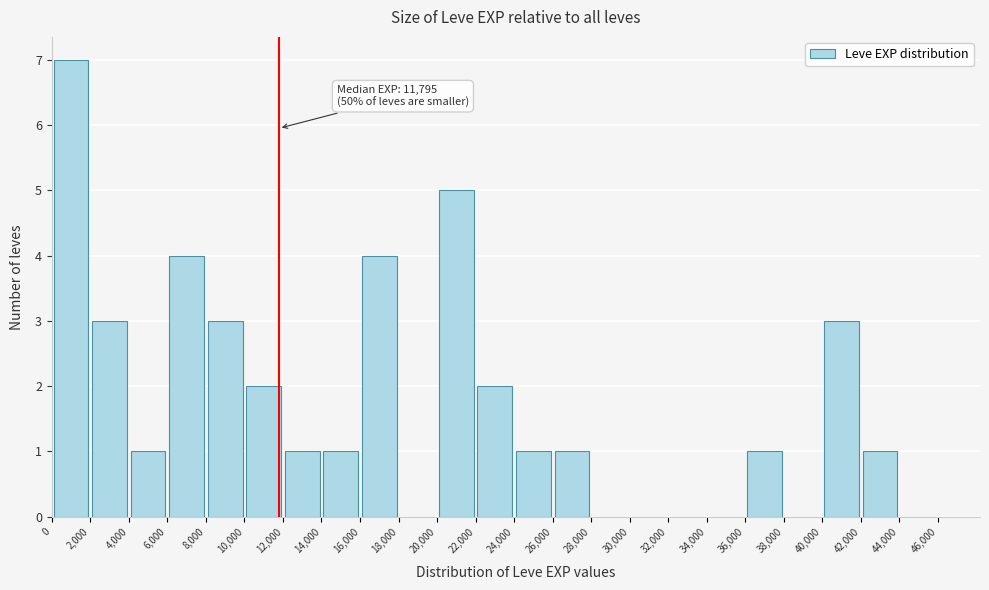

Over which range of the x-axis is the bar tallest?

0 to 2,000